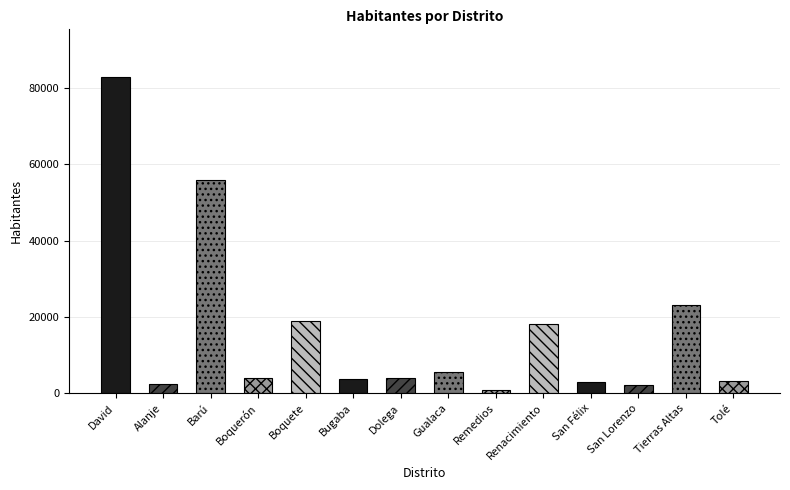

Read the value at Boquete.

19000